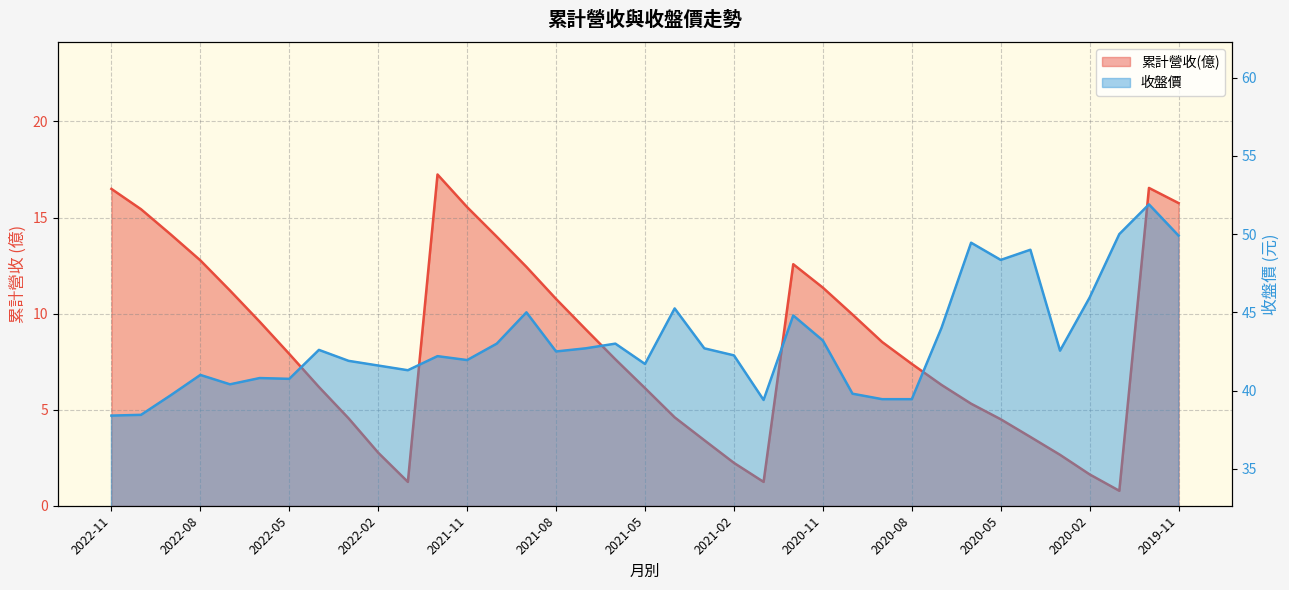

List the series in order of their peak value, highest first.

收盤價, 累計營收(億)